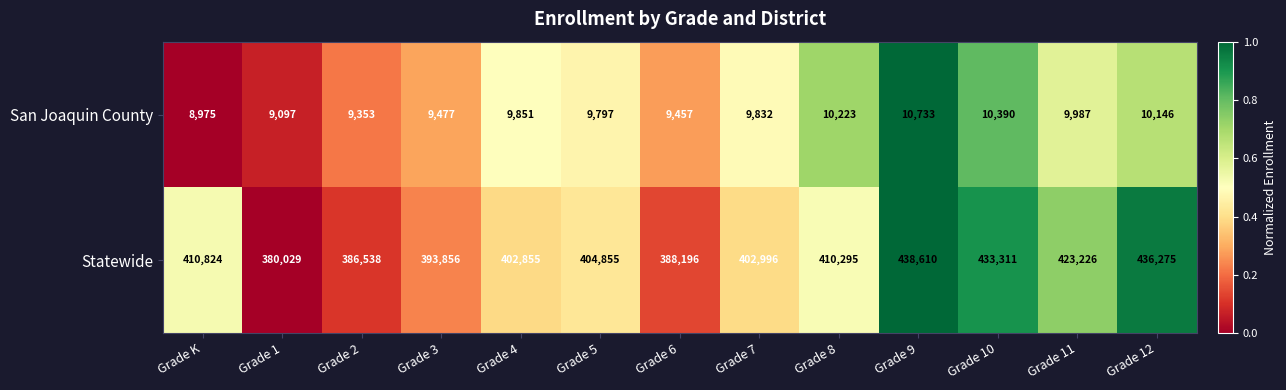

Which series has the widest spread of values?

Statewide